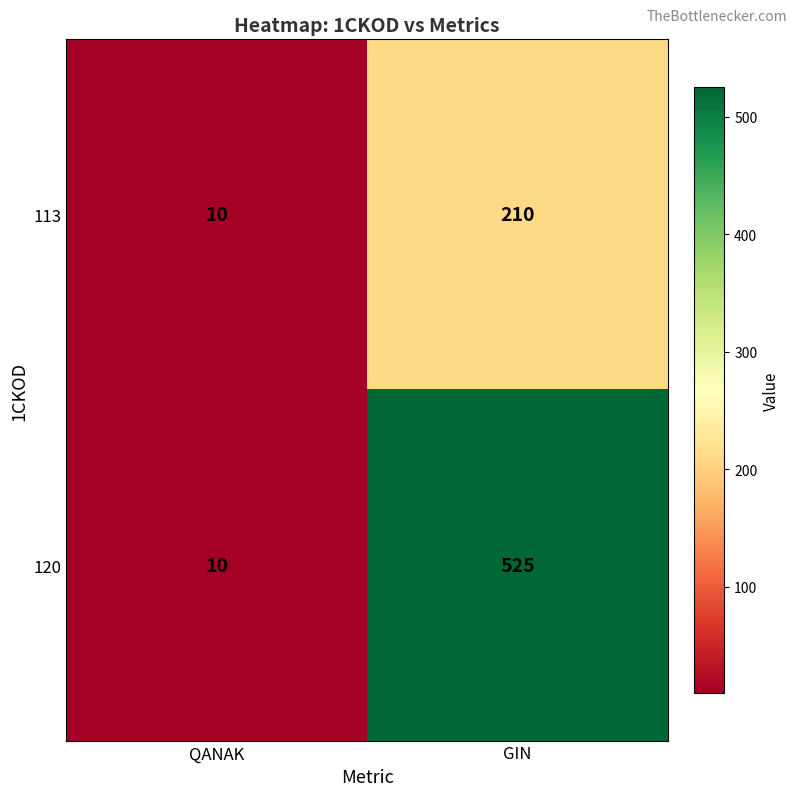

Is it true that 120 equals 10 at QANAK?

True